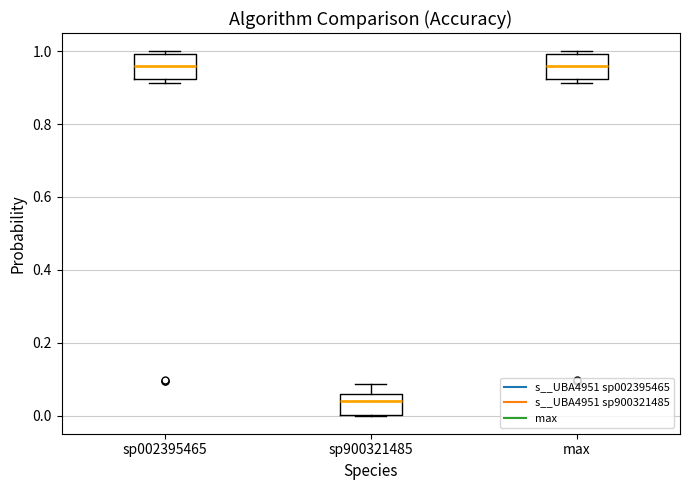

Reading left to right, transcribe this box plot: for each box, give where its median line is, the range the box spans, and where its two whiskers end, as read against the y-axis. The values are not printed on the chart, so give them approximately, as read against the axis.

sp002395465: median 0.96, box 0.92 to 1.00, whiskers 0.92 (just below the box's lower edge) to 1.00 (just above the box's upper edge)
sp900321485: median 0.04, box 0.00 to 0.06, whiskers 0.00 to 0.08
max: median 0.96, box 0.92 to 1.00, whiskers 0.92 (just below the box's lower edge) to 1.00 (just above the box's upper edge)